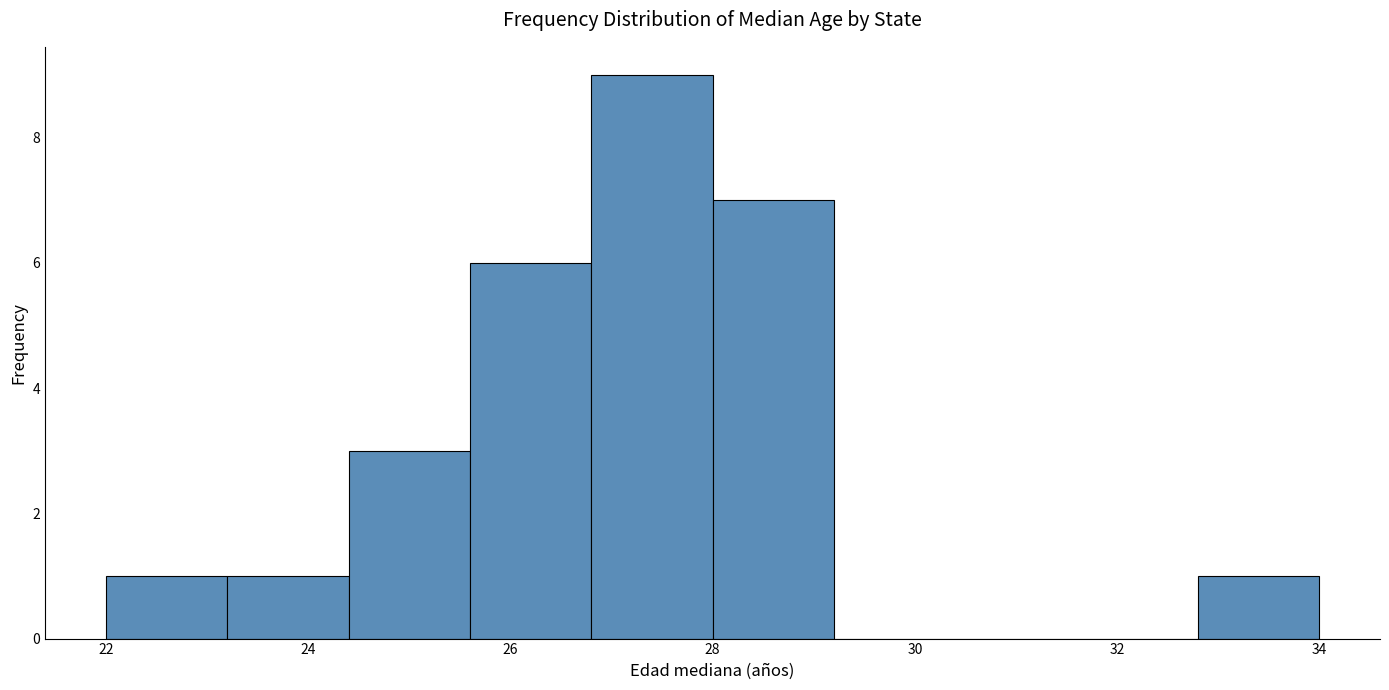

What is the height of the bar covering 25.6 to 26.8 on the x-axis? The values are not printed on the chart, so give them approximately, as read against the axis.

6